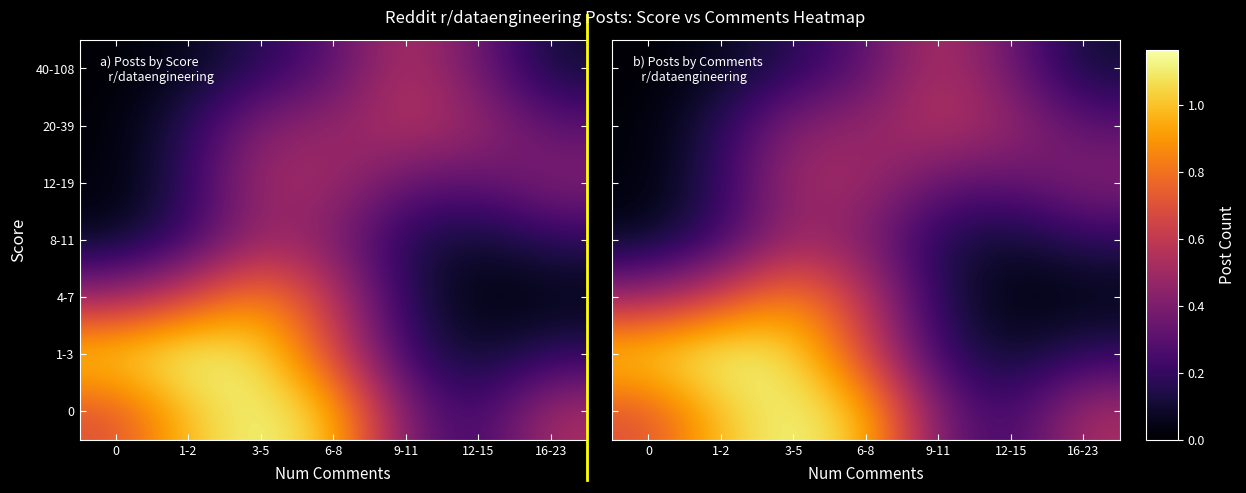

Count the number of categories in the chart.

7